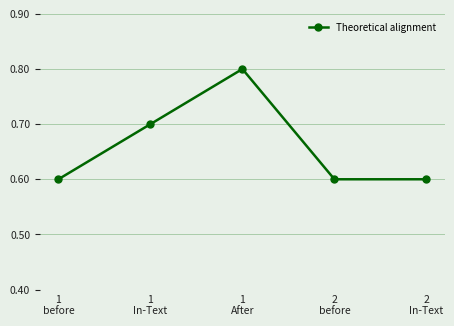

Reading left to right, extract all data points from this chart.

1
before=0.6	1
In-Text=0.7	1
After=0.8	2
before=0.6	2
In-Text=0.6